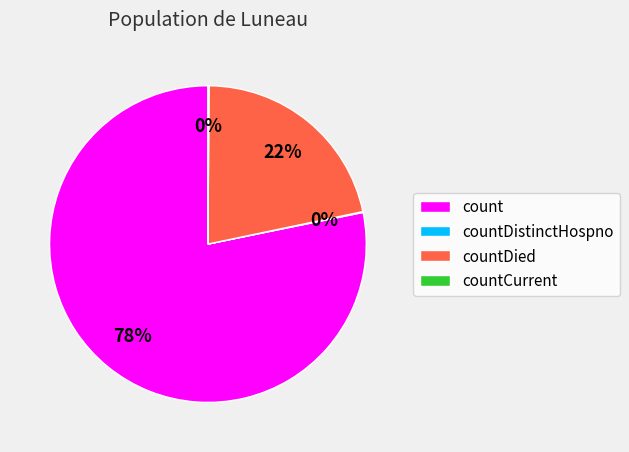

To the nearest percent, what is the average slice percentage?

25%